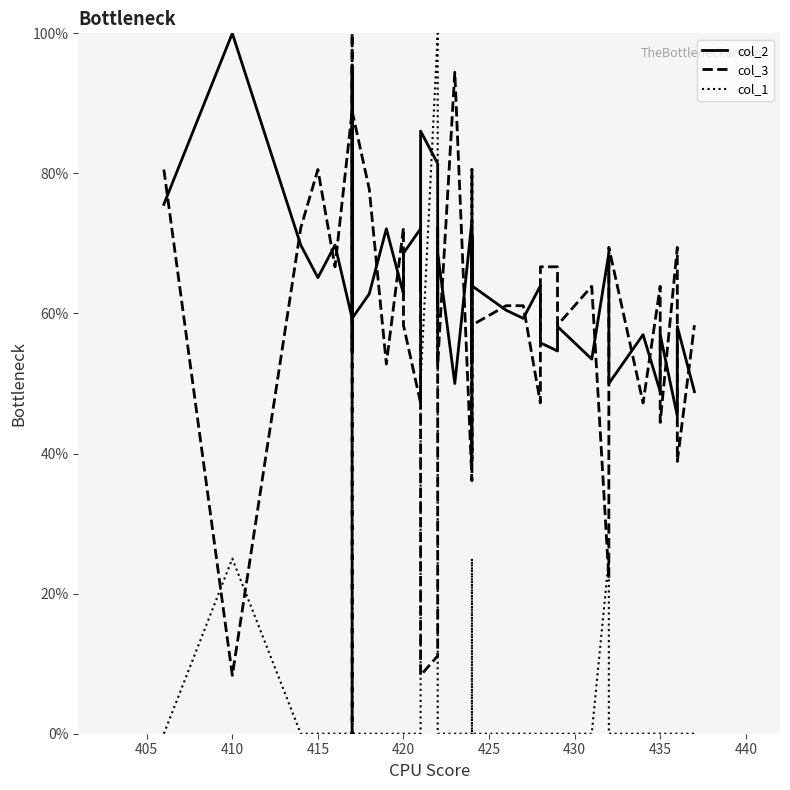

What is the difference between the maximum and minimum values in the col_3 series?

100.0